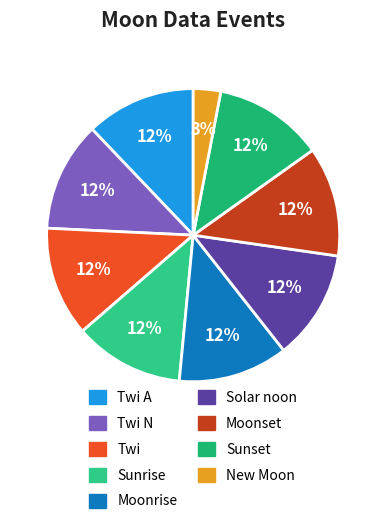

Is there any slice that represents more than half of the pie?

No